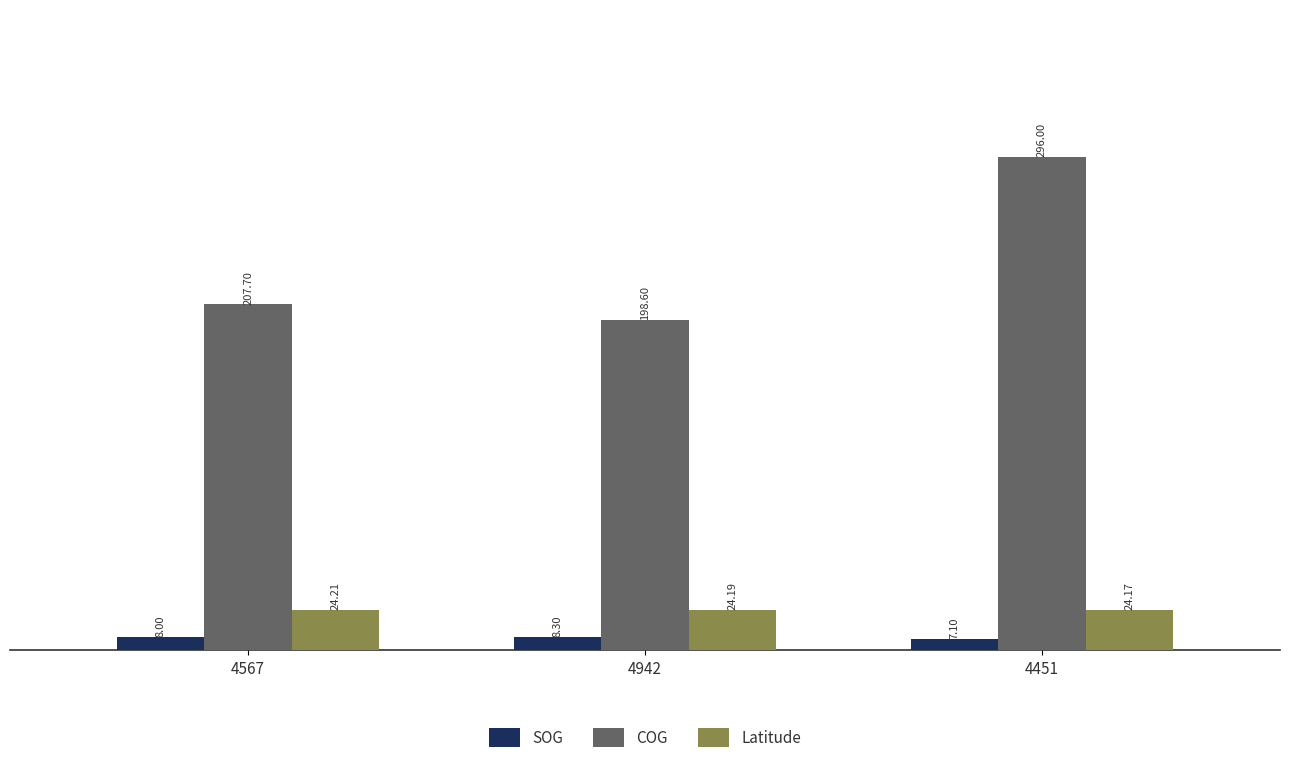

How many bars are there in each group?

3